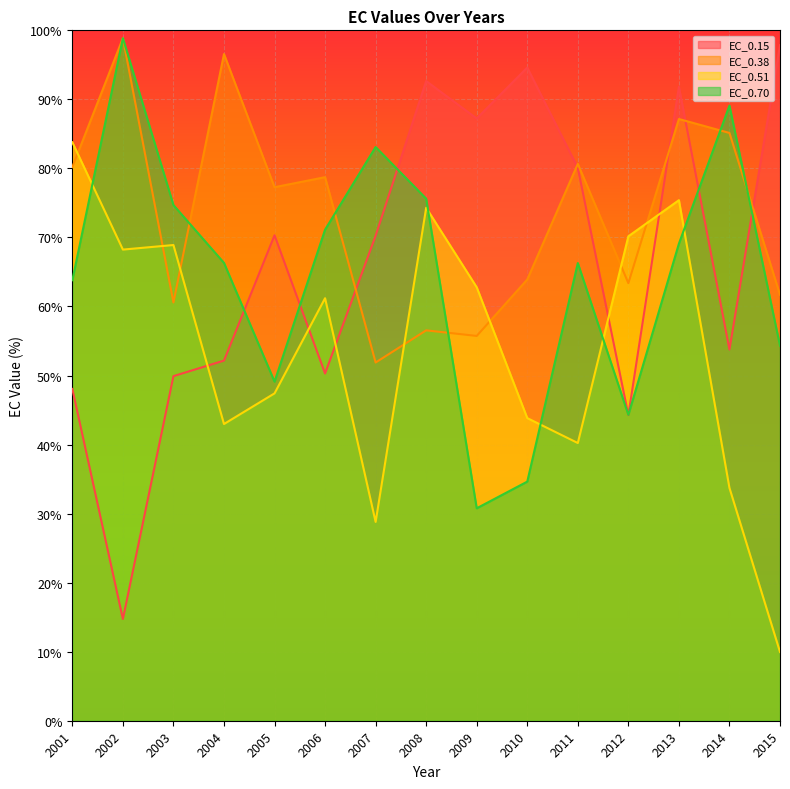

What are all the series names shown in the legend?

EC_0.15, EC_0.38, EC_0.51, EC_0.70